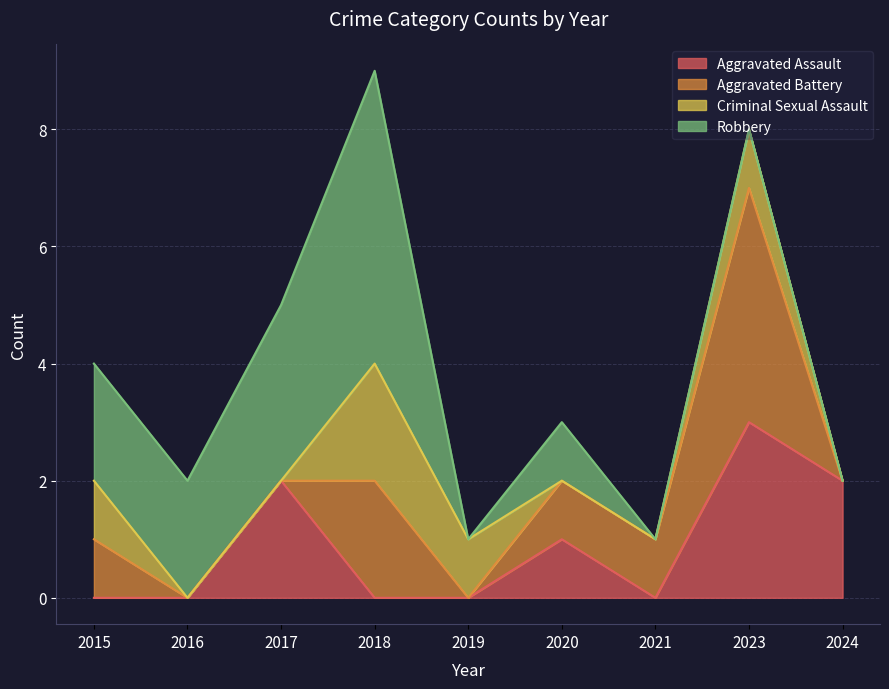

Which series has the largest range (max minus min)?

Robbery